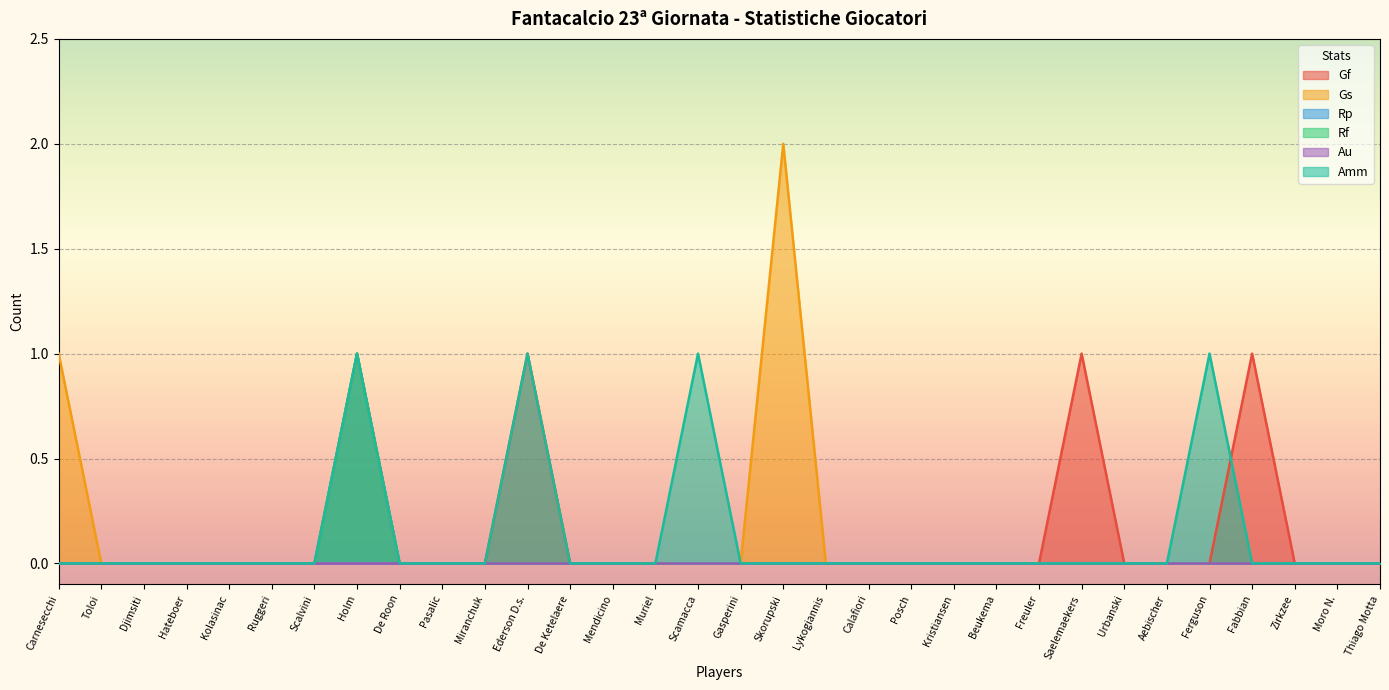

At Calafiori, list the series in order from largest to smallest.

Gf, Gs, Rf, Amm